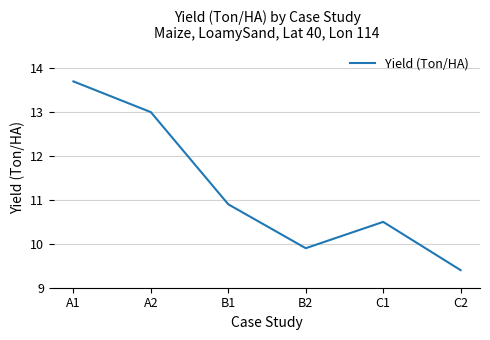

Which label corresponds to the largest value in the chart?

A1